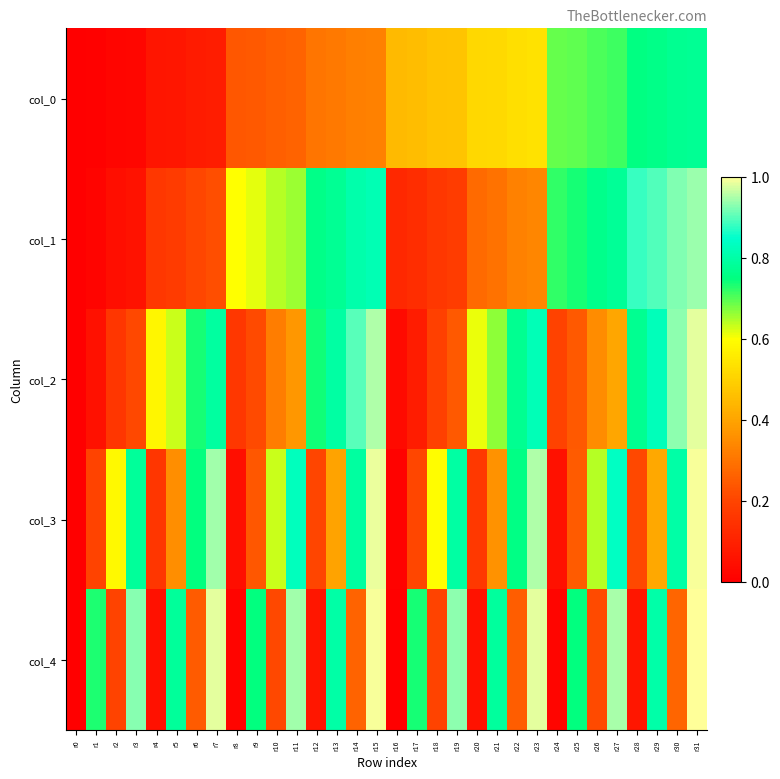

Which category has the highest value across all series?

r31